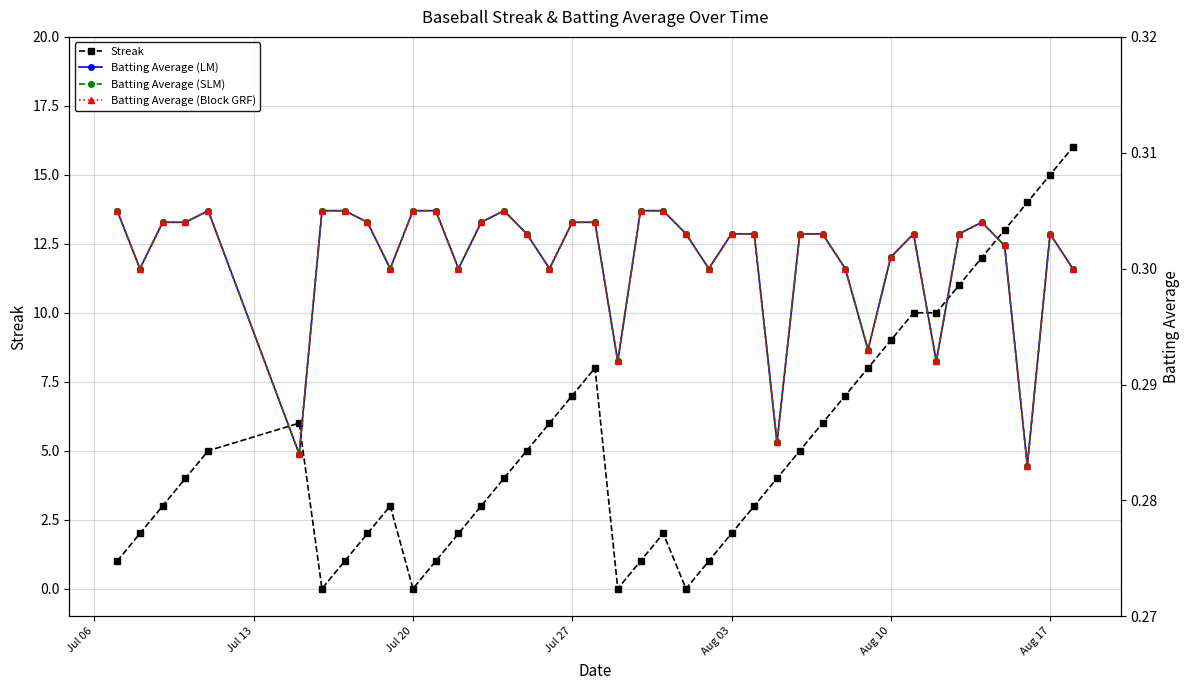

What is the approximate value of Batting Average (Block GRF) at Jul 27?

0.3